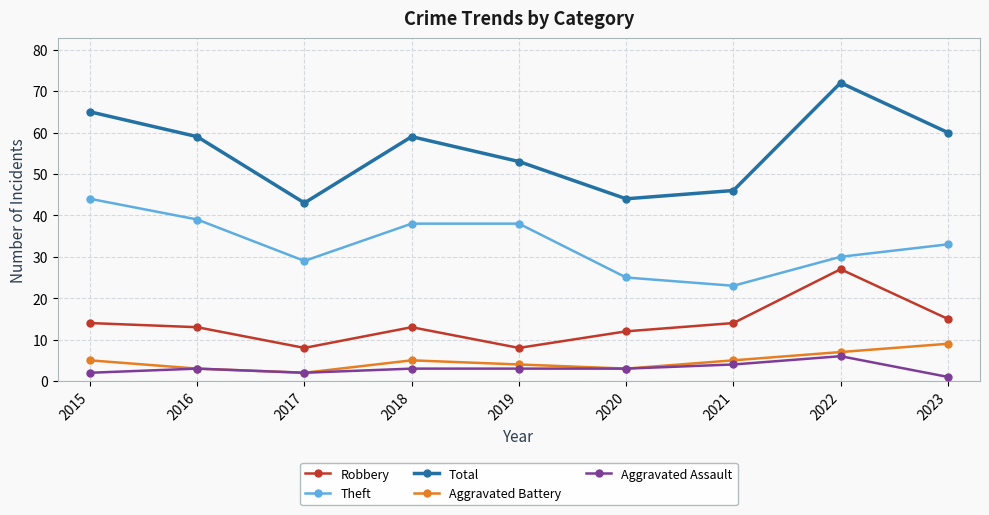

How many lines are shown in the chart?

5